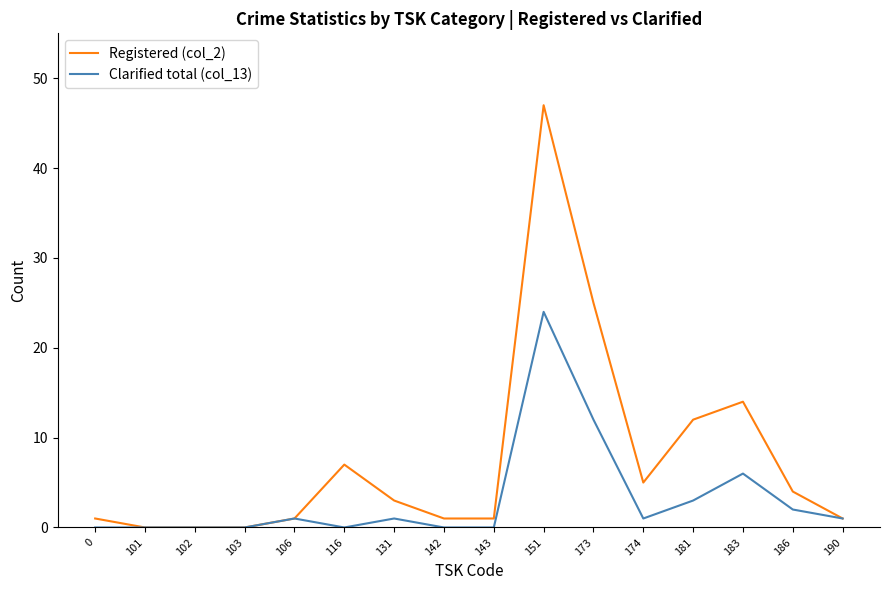

Rank the series by their maximum value, from highest to lowest.

Registered (col_2), Clarified total (col_13)